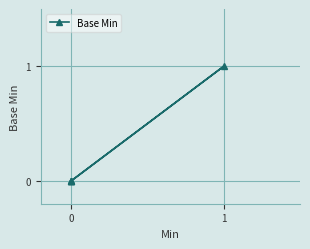

How many values are above zero?

1